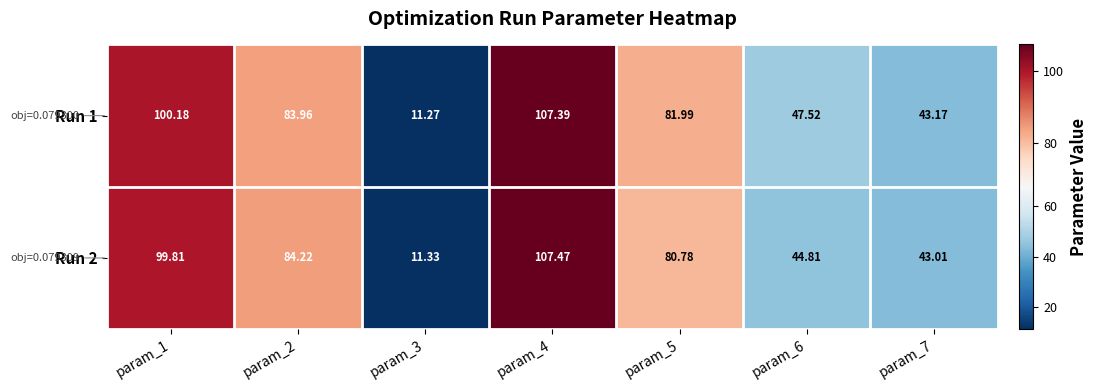

Is the value of Run 1 at param_7 greater than the value of Run 2 at param_1?

No